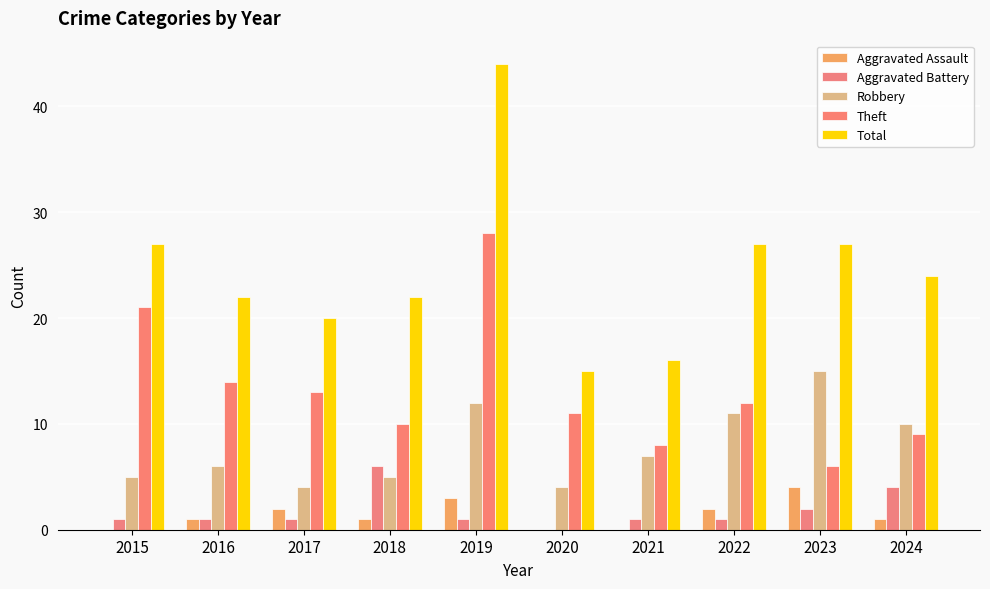

How many data points does each series have?

10